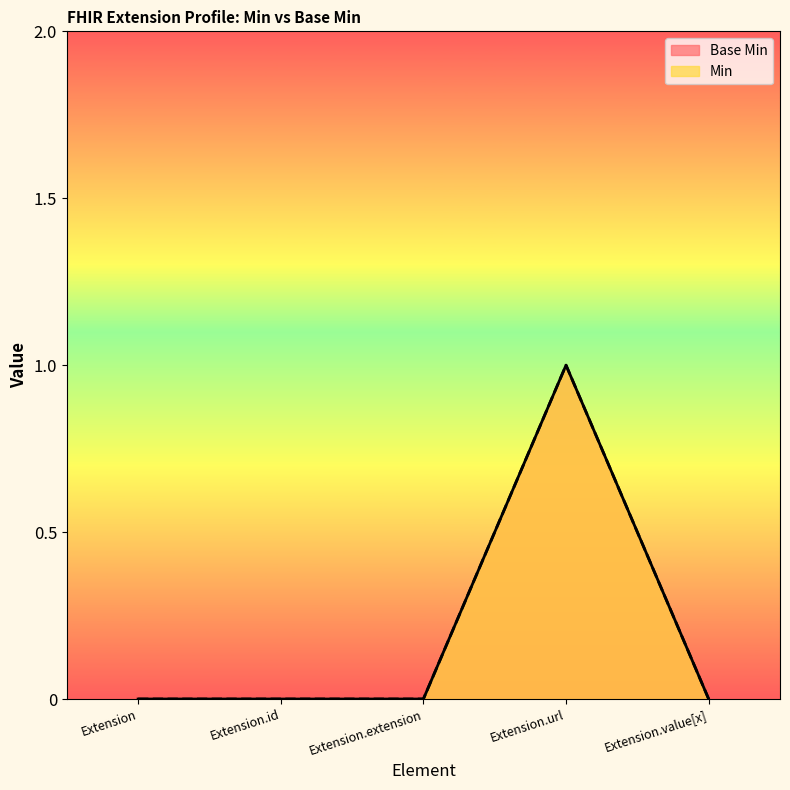

Count the number of categories in the chart.

5